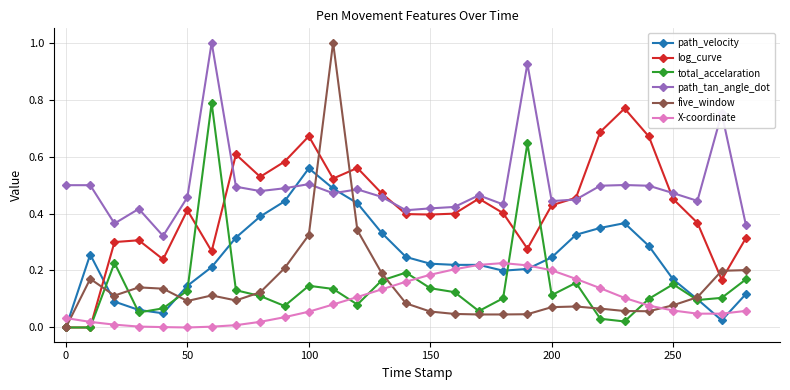

Which series has the largest total across all categories?

path_tan_angle_dot